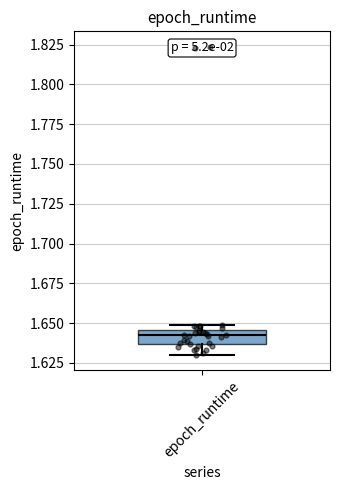

Where is the lower edge of the box for epoch_runtime on the y-axis? The values are not printed on the chart, so give them approximately, as read against the axis.

1.635